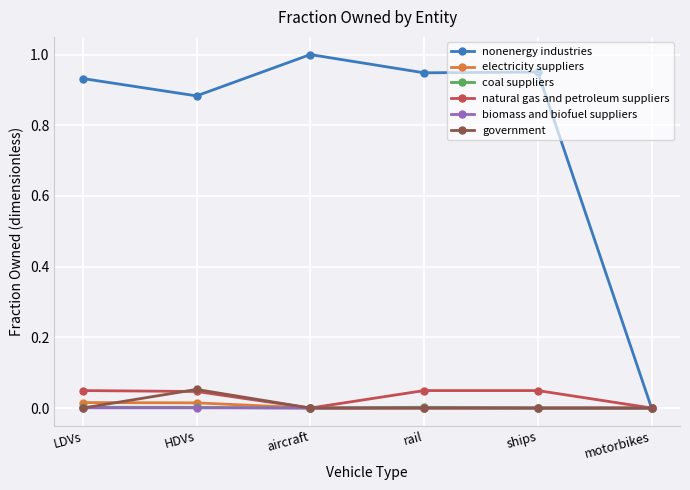

Is this an area chart (filled region under the line)?

No